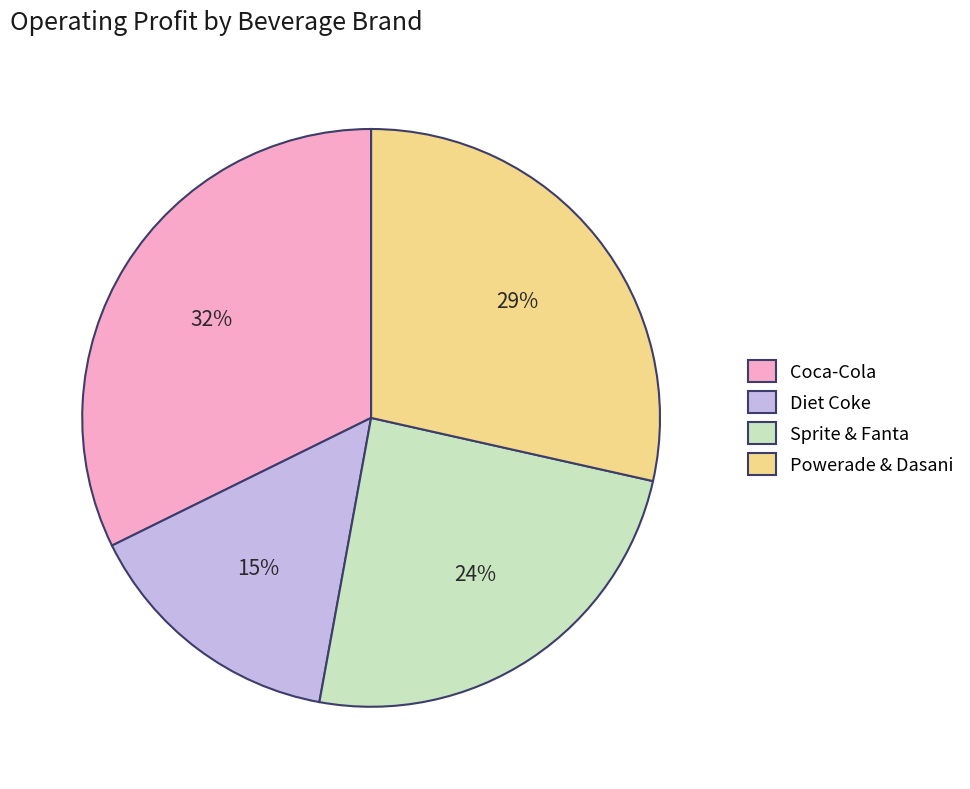

How many segments does this pie chart have?

4